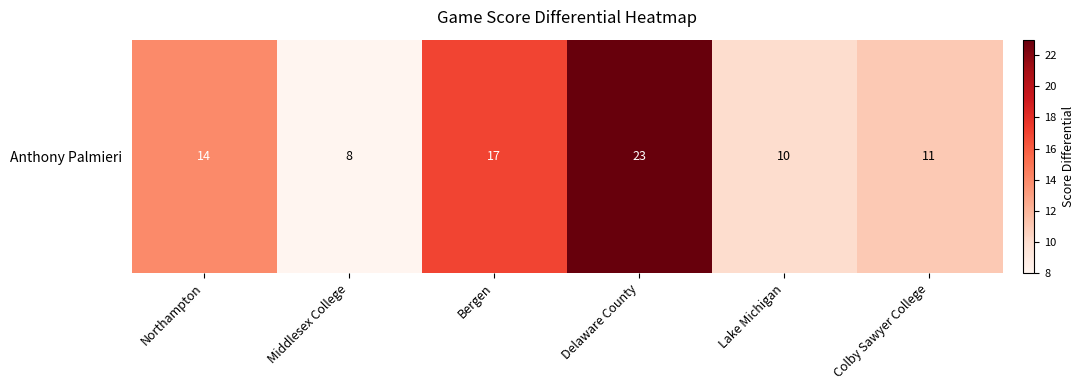

Which label corresponds to the largest value in the chart?

Delaware County